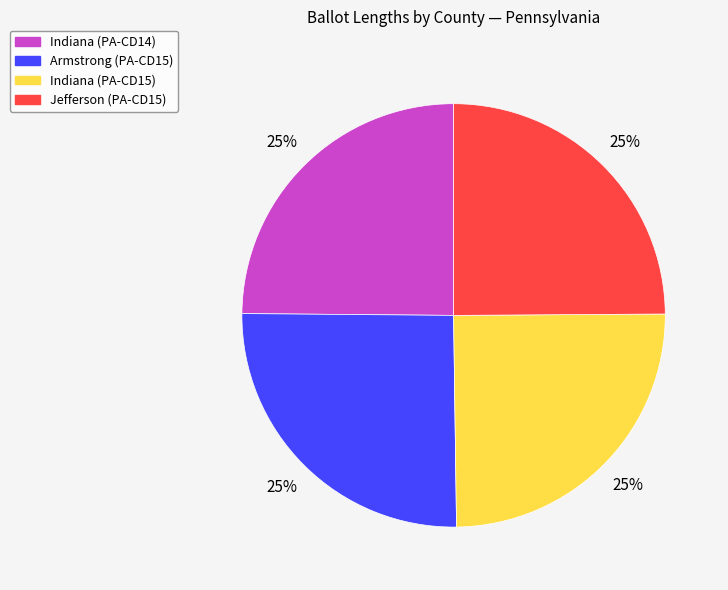

To the nearest percent, what percentage of the pie is Indiana (PA-CD14)?

25%